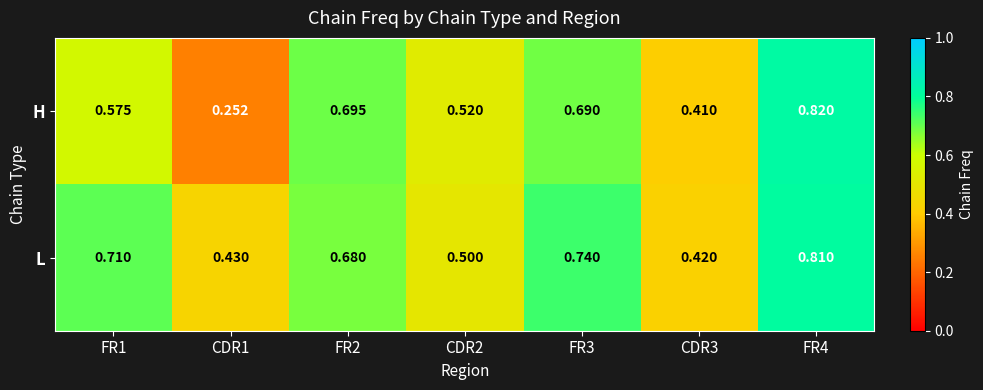

Rank the series by their average value, from lowest to highest.

H, L